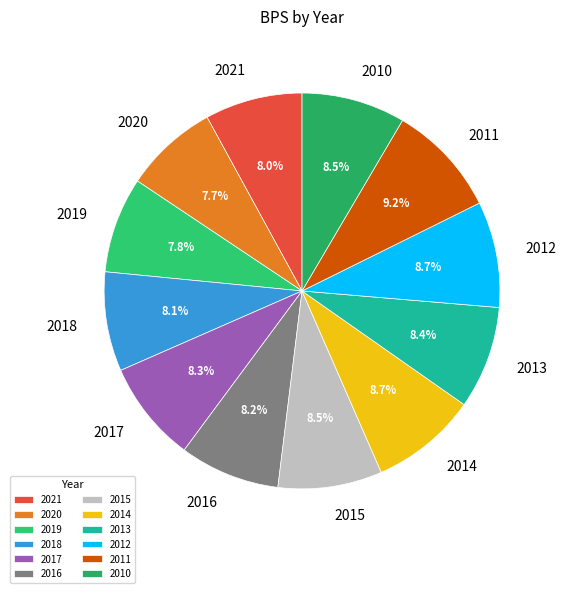

Does 2011 represent more than half of the total?

No